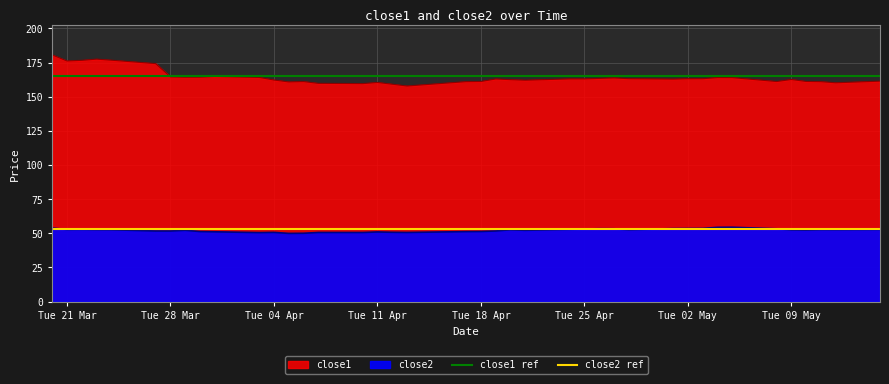

Is the value of close2 ref at Tue 28 Mar greater than the value of close1 ref at Tue 21 Mar?

No